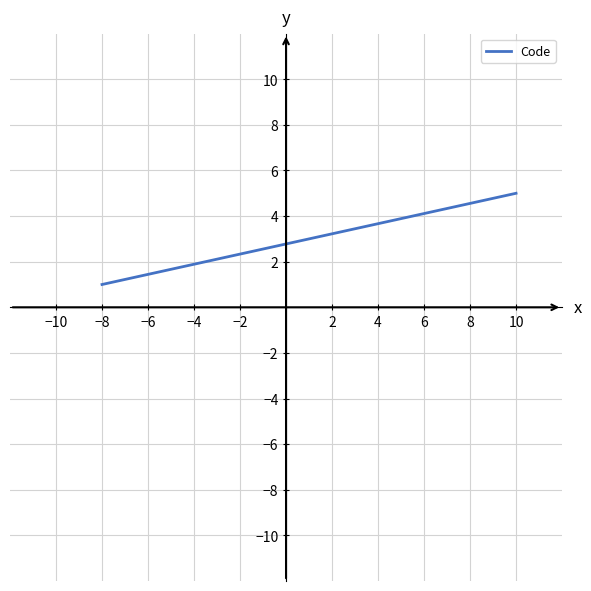

What is the maximum value shown in the chart?

5